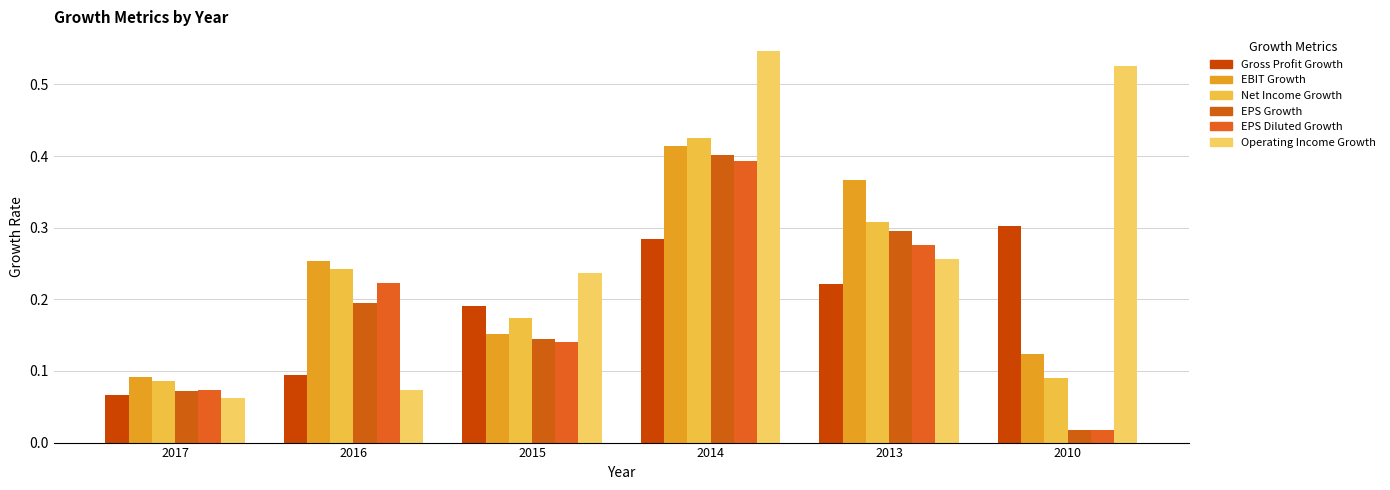

How many series are shown in this chart?

6